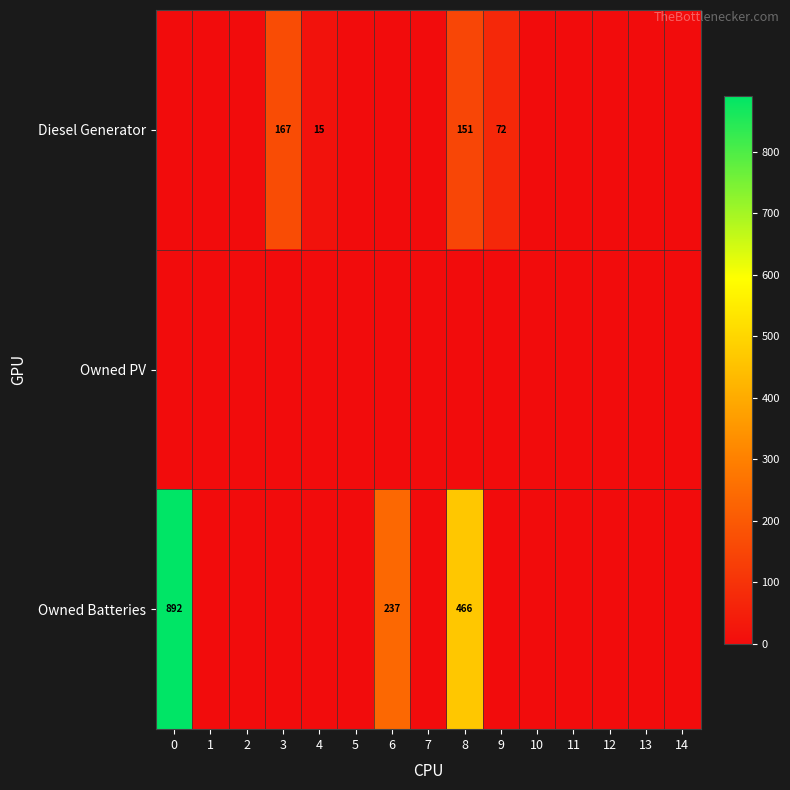

The value of Owned Batteries at 9 is -404. True or false?

False